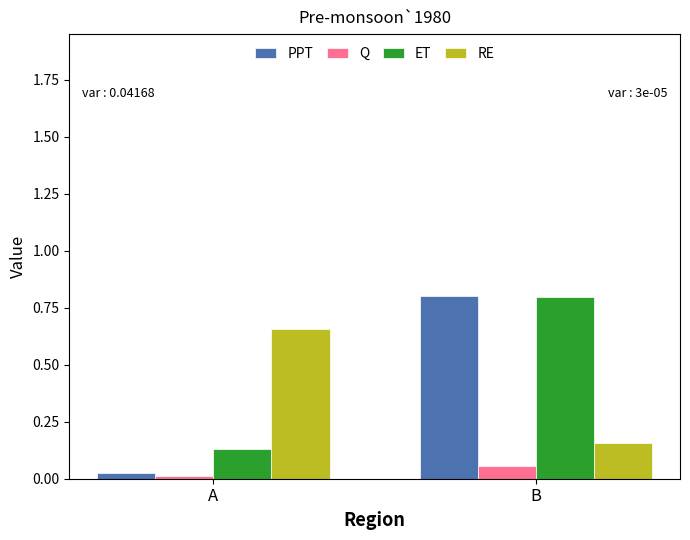

What is the greatest value displayed?

0.8